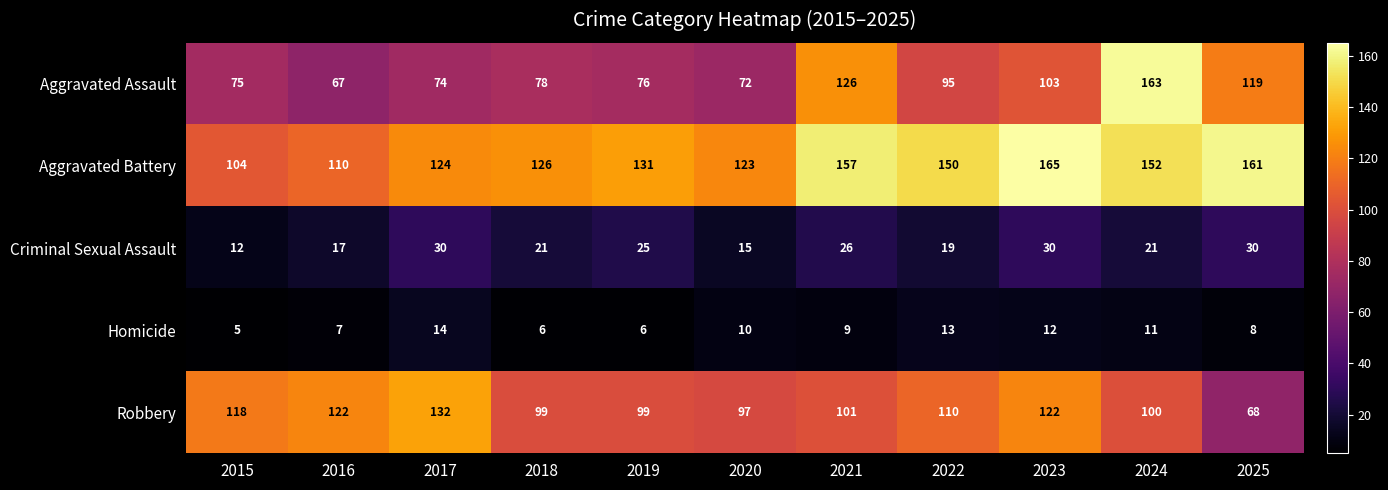

List the series in order of their peak value, lowest first.

Homicide, Criminal Sexual Assault, Robbery, Aggravated Assault, Aggravated Battery